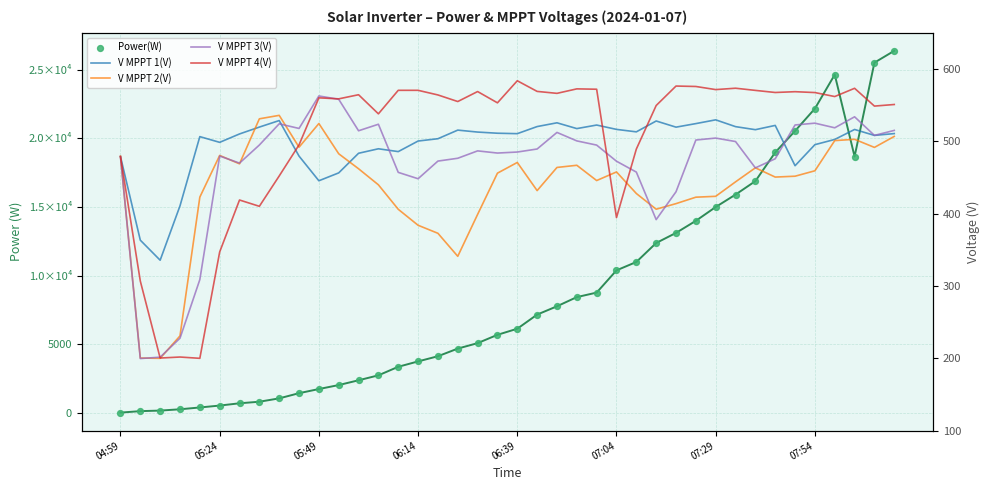

At which category is the sum across all series the highest?

39